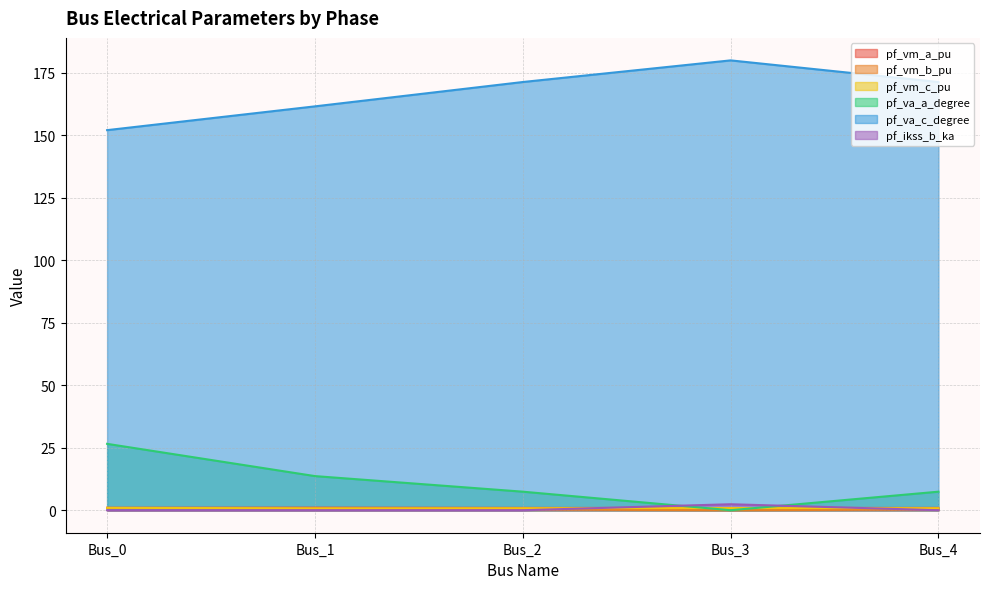

What is the difference between the pf_vm_c_pu values at Bus_4 and Bus_3?

0.1